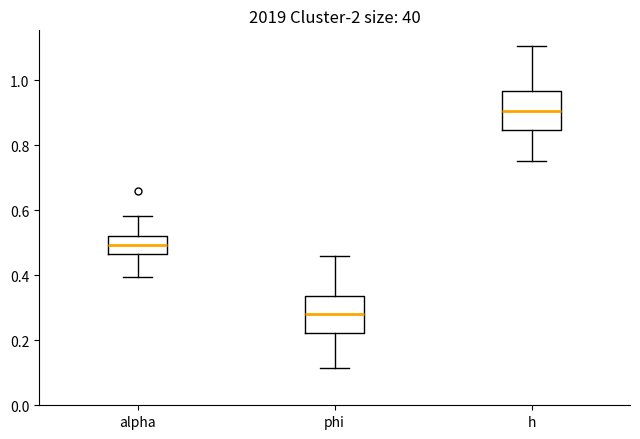

Reading left to right, read every box against the y-axis: the position of its median line, the range the box covers, and the ends of its whiskers. The values are not printed on the chart, so give them approximately, as read against the axis.

alpha: median 0.50, box 0.46 to 0.52, whiskers 0.40 to 0.58
phi: median 0.28, box 0.22 to 0.34, whiskers 0.12 to 0.46
h: median 0.90, box 0.84 to 0.96, whiskers 0.76 to 1.10